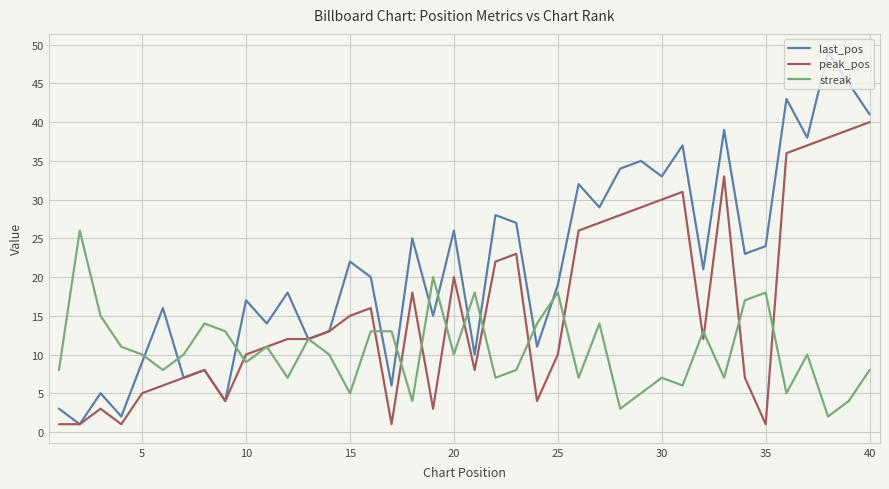

Which series has the largest total across all categories?

last_pos